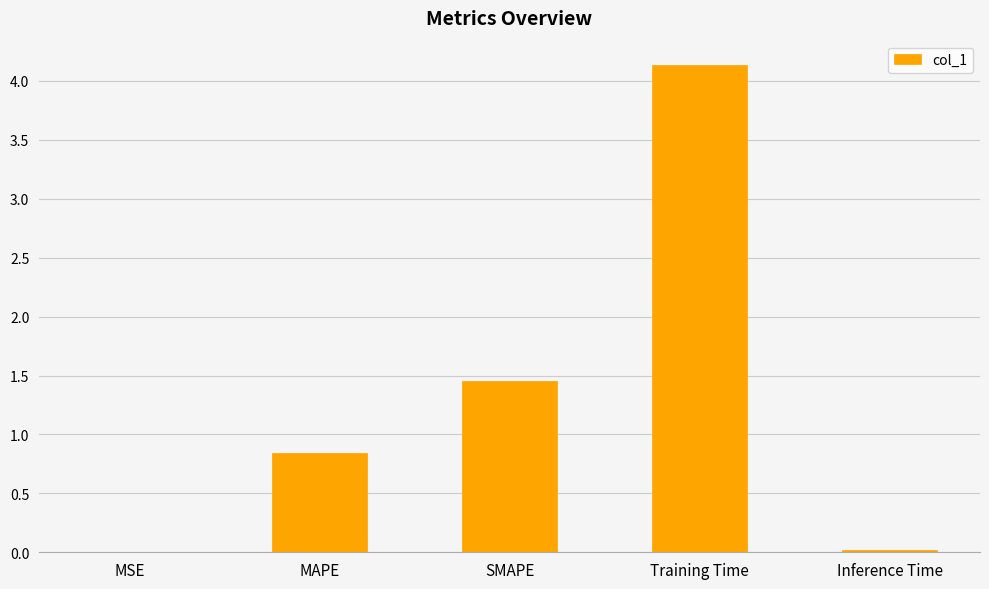

Which category has the highest value across all series?

Training Time